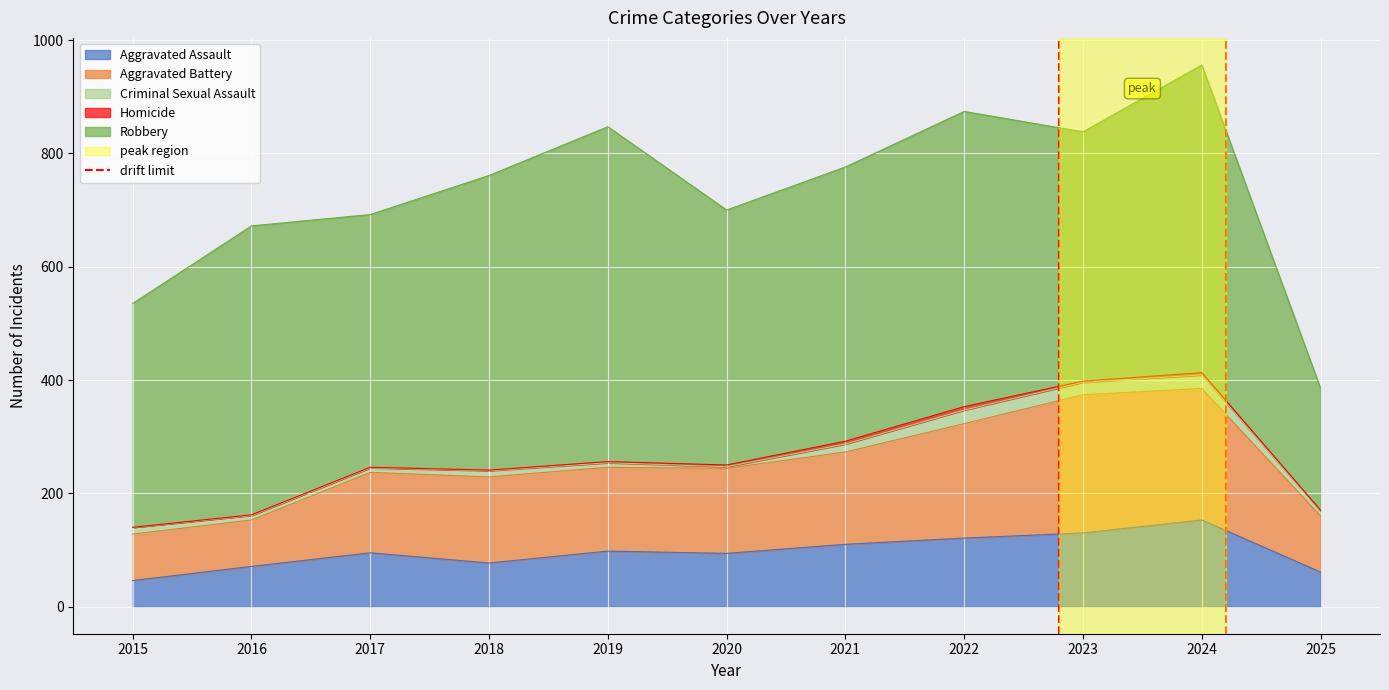

The Aggravated Assault series shows 54 at 2022. True or false?

False